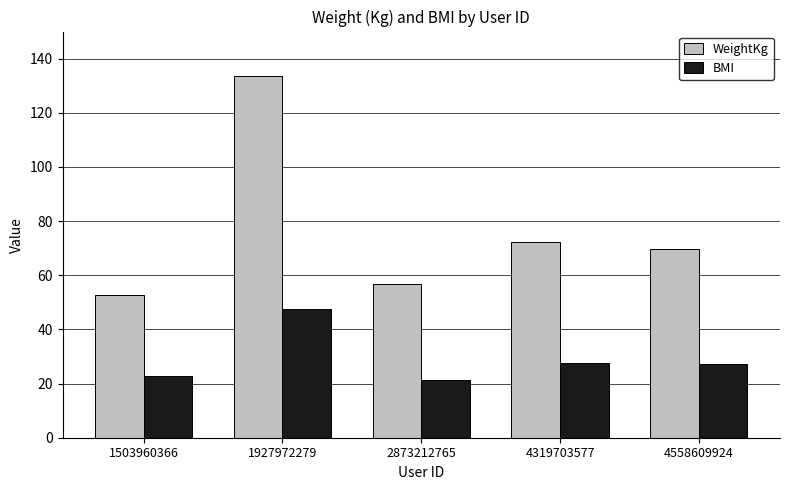

What is the spread (max minus min) of values at 4558609924?

42.4